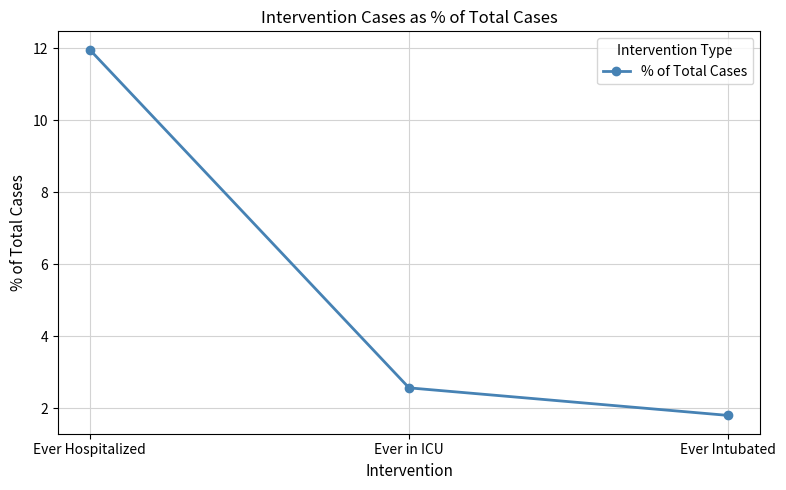

The value at Ever Hospitalized is 15.8. True or false?

False